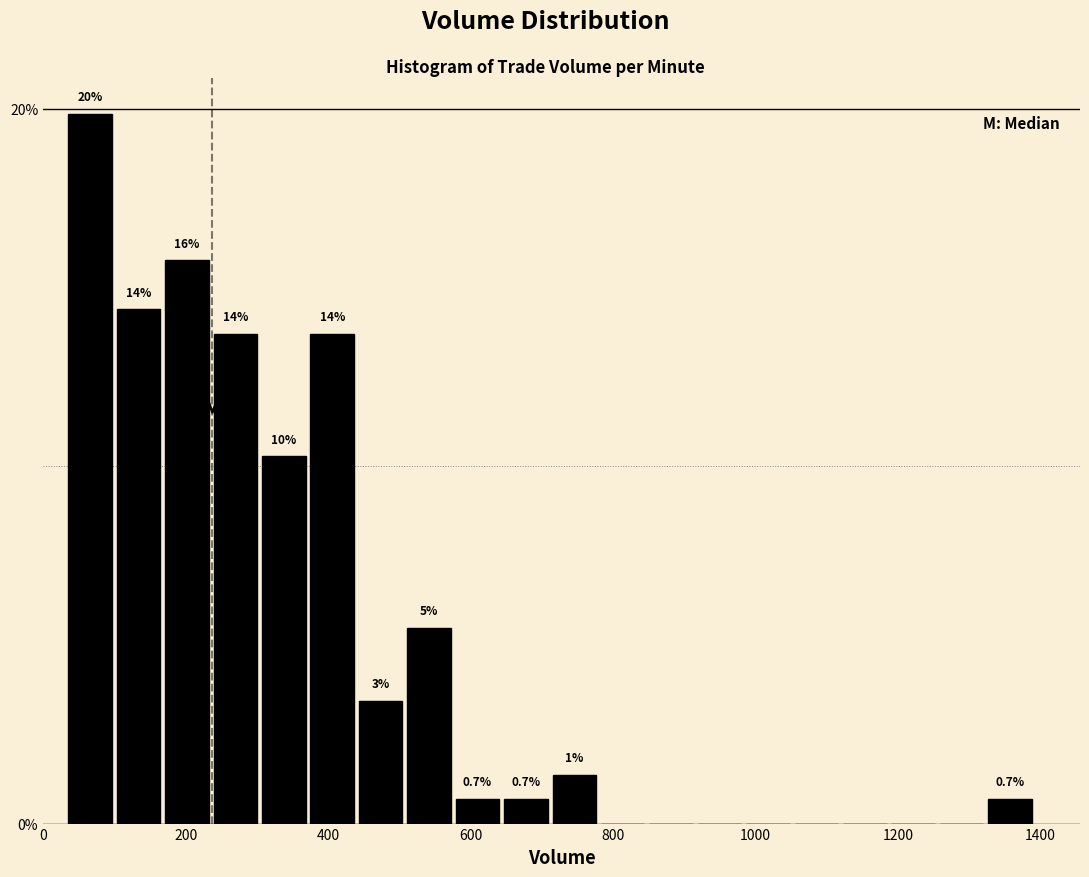

Around what value on the x-axis is the tallest bar? Give the approximate position of its centre, as read against the axis.

60